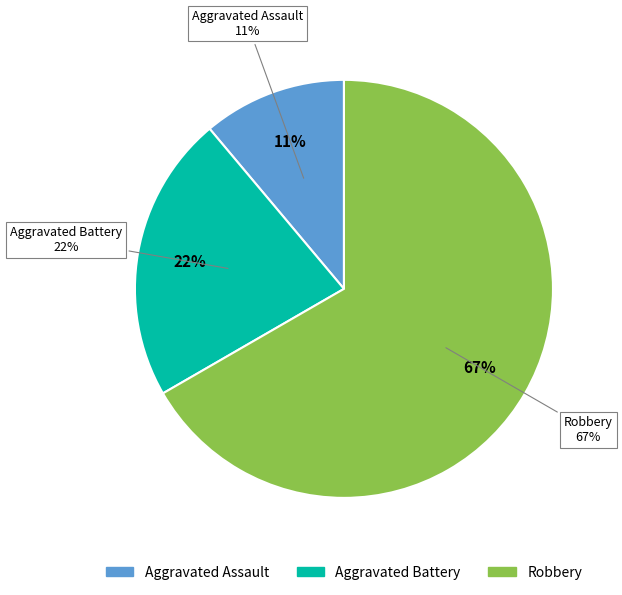

What is the largest slice in the pie chart?

Robbery